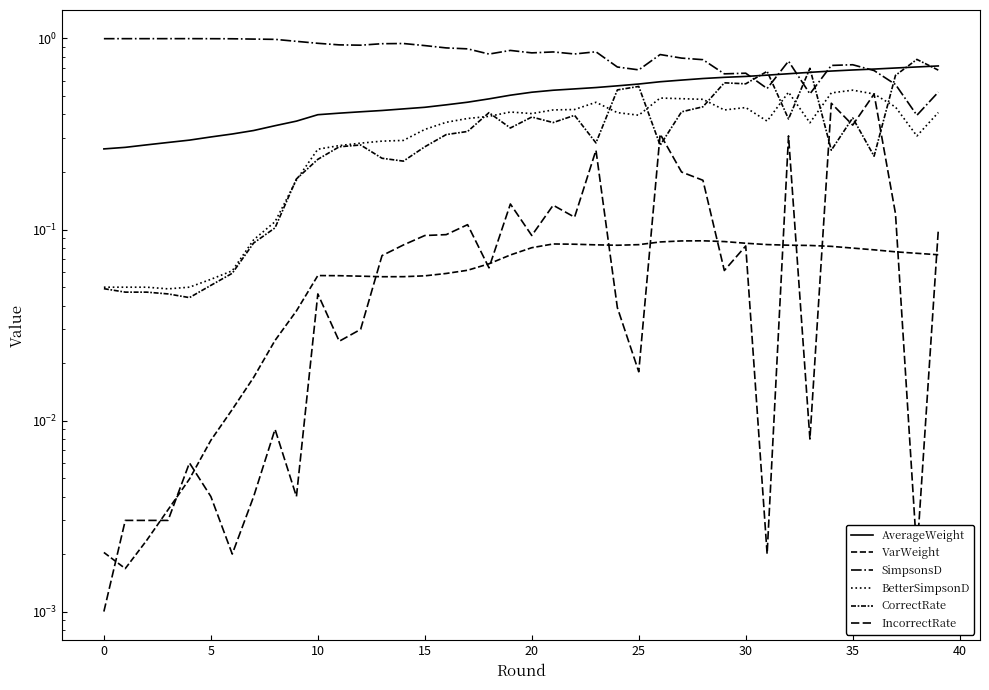

Rank the series at 40 from lowest to highest value.

IncorrectRate, VarWeight, BetterSimpsonD, CorrectRate, AverageWeight, SimpsonsD